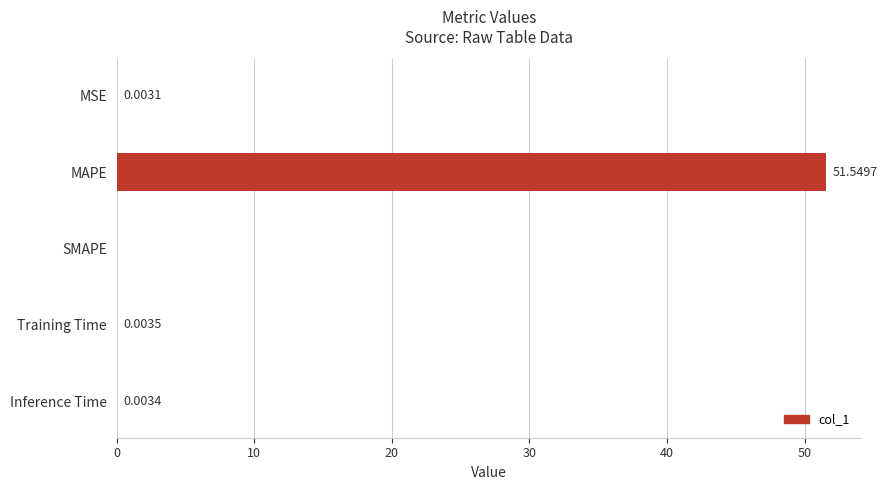

Which has a higher value, SMAPE or Inference Time?

Inference Time